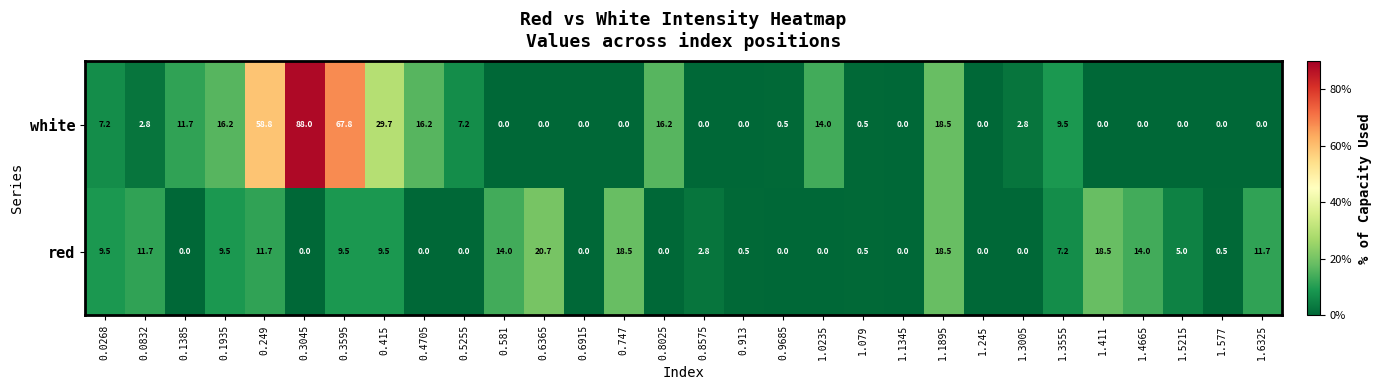

Where does the white series first go above 2?

0.0268